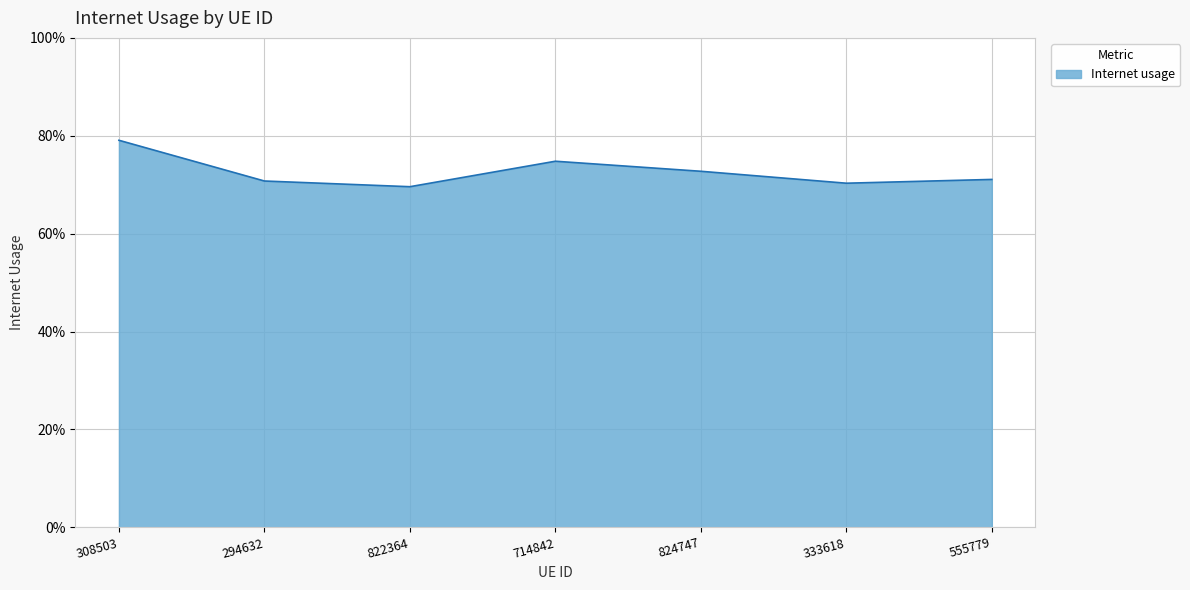

Reading left to right, transcribe all the data shown in this chart.

308503=0.8	294632=0.7	822364=0.7	714842=0.7	824747=0.7	333618=0.7	555779=0.7